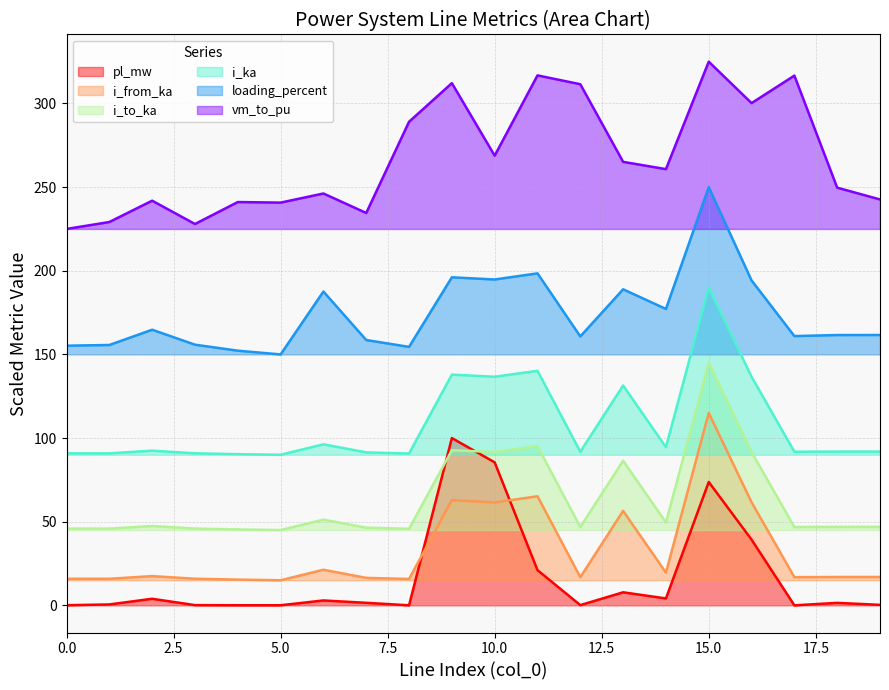

What is the difference between the second highest and minimum values in the loading_percent series?

48.5